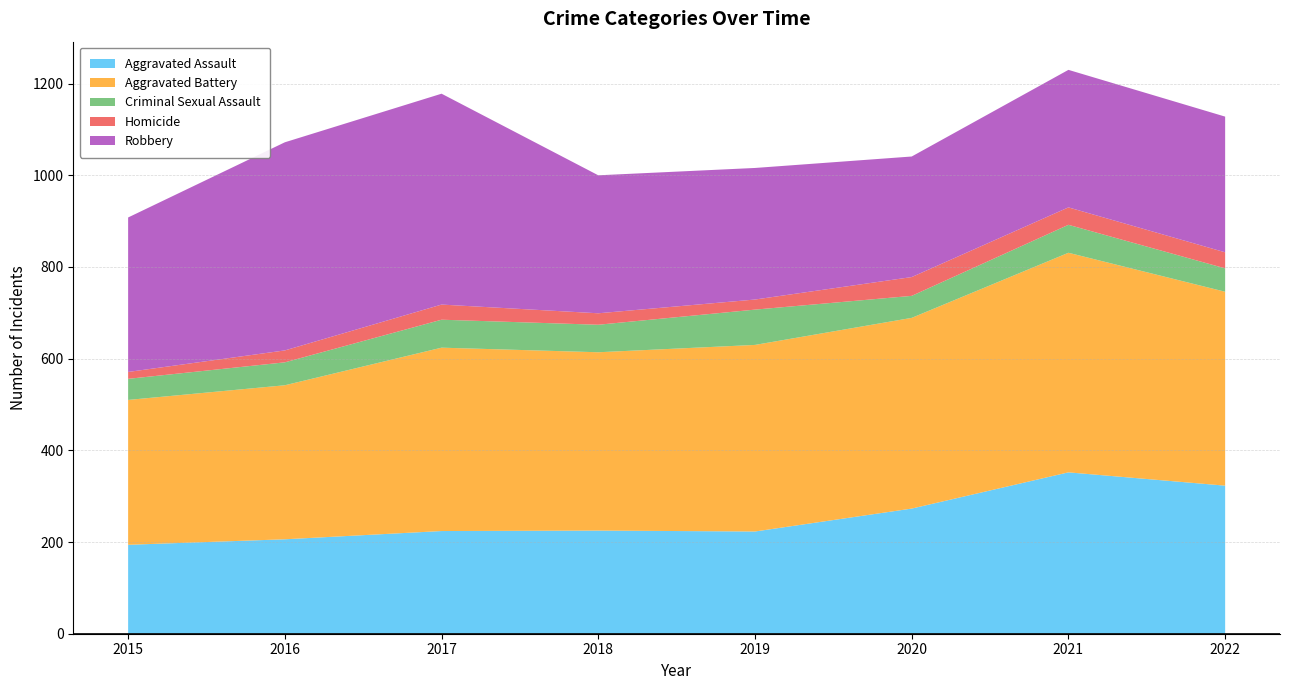

Reading left to right, extract all data points from this chart.

Aggravated Assault: 2015=194	2016=206	2017=224	2018=225	2019=223	2020=273	2021=352	2022=323
Aggravated Battery: 2015=316	2016=336	2017=400	2018=389	2019=407	2020=416	2021=479	2022=423
Criminal Sexual Assault: 2015=46	2016=50	2017=61	2018=60	2019=77	2020=48	2021=61	2022=51
Homicide: 2015=15	2016=26	2017=33	2018=25	2019=22	2020=41	2021=38	2022=35
Robbery: 2015=337	2016=454	2017=460	2018=301	2019=287	2020=263	2021=300	2022=296